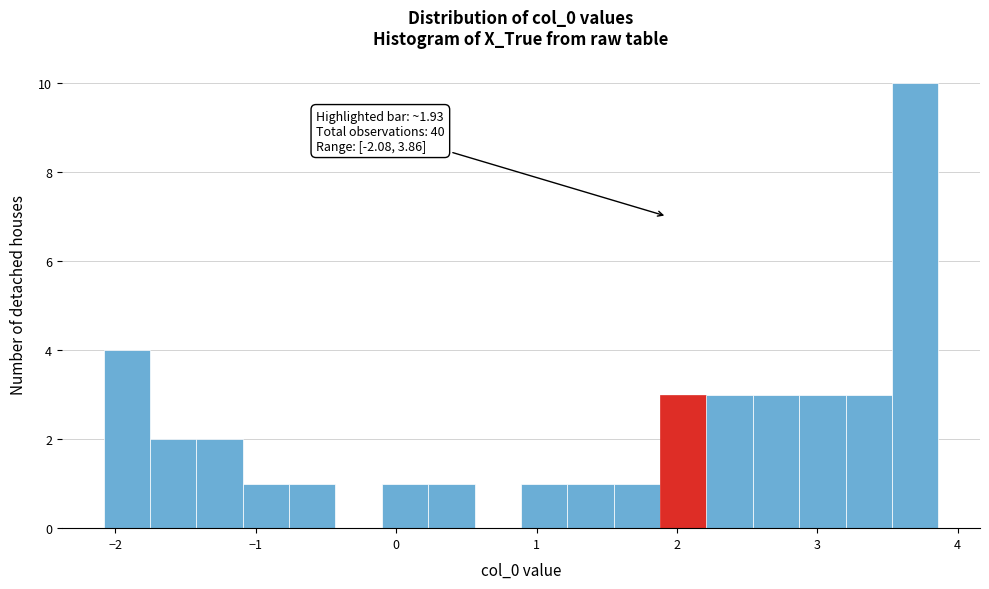

Around what value on the x-axis is the tallest bar? Give the approximate position of its centre, as read against the axis.

3.7